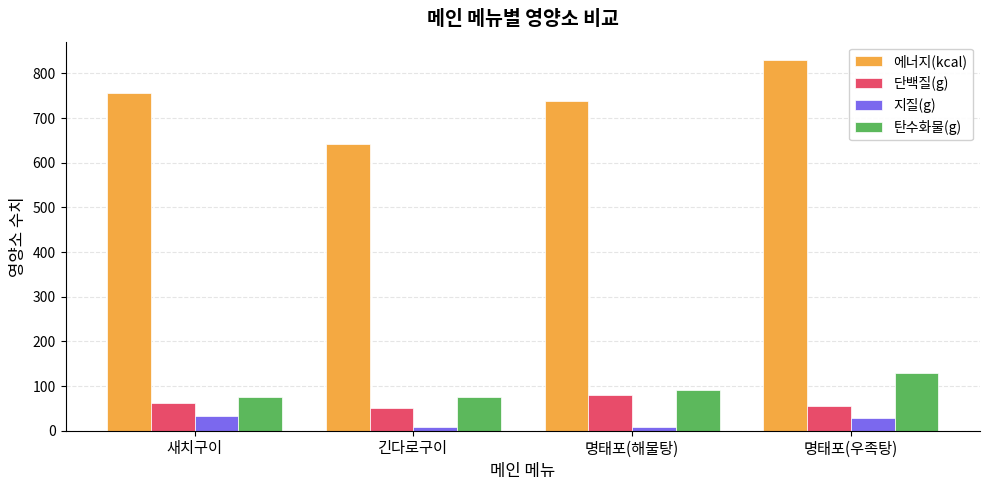

What is the label of the 1st bar from the left?

새치구이